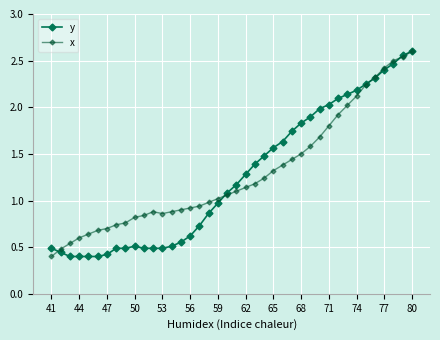

True or false: y has more than 0 points higher than both neighbors.

True